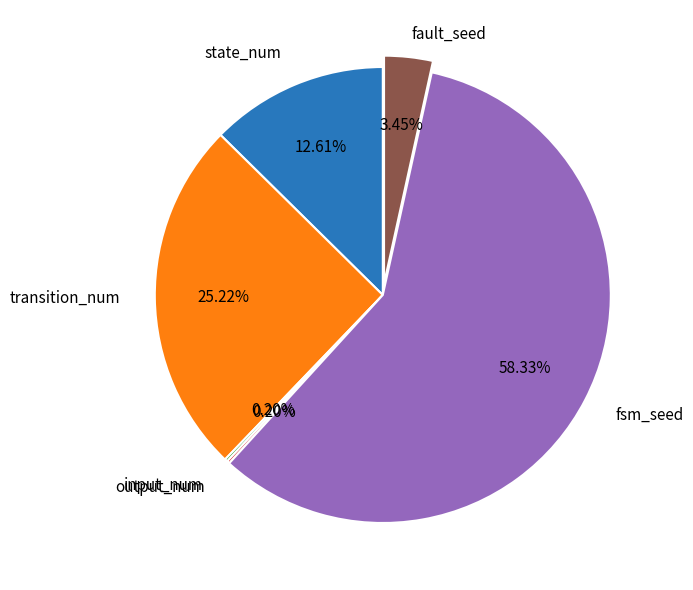

Is there a majority slice in this chart?

Yes